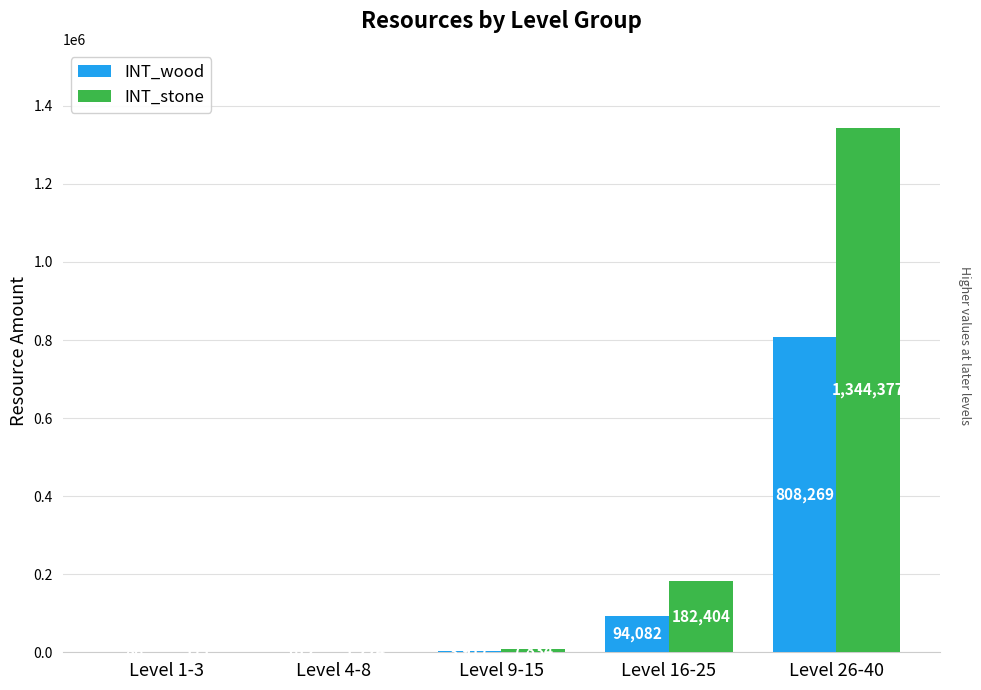

Reading right to left, what are all the values shown in this chart?

INT_wood: 808269	94082	3917	612	86
INT_stone: 1344377	182404	7834	1224	171